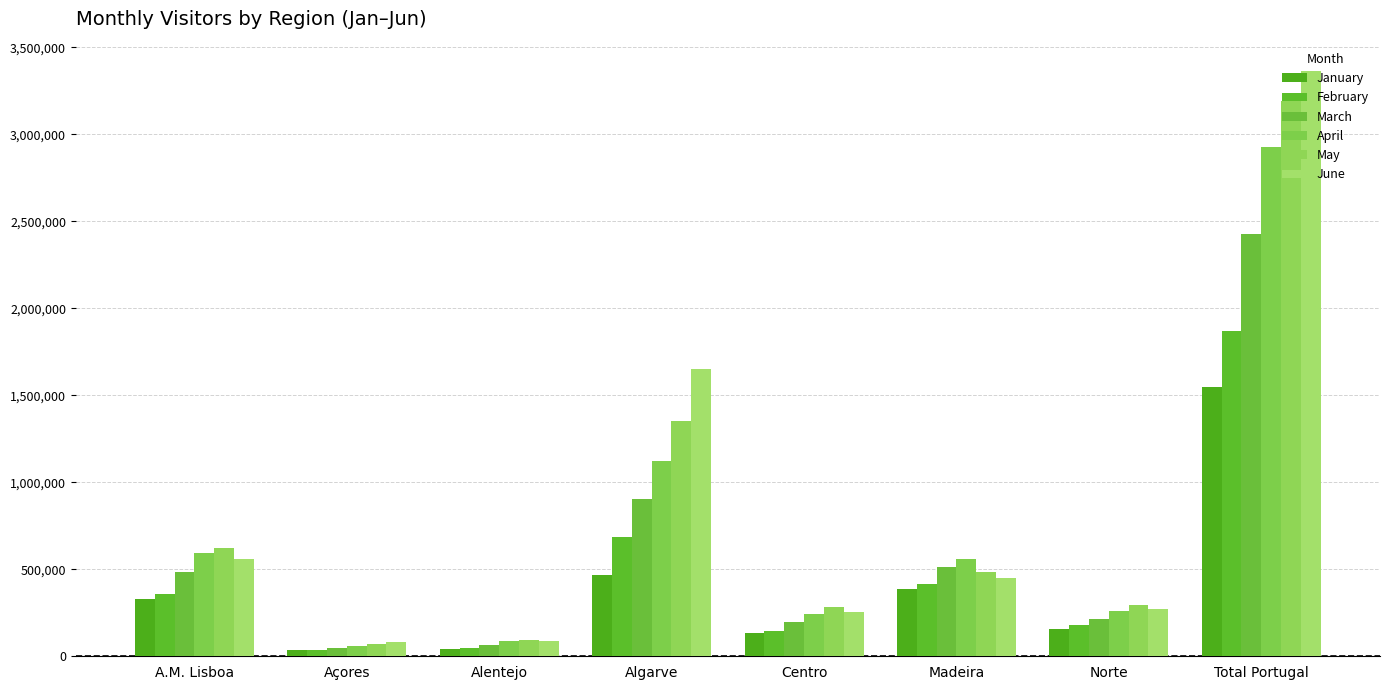

At which category does the chart reach its peak across all series?

Total Portugal